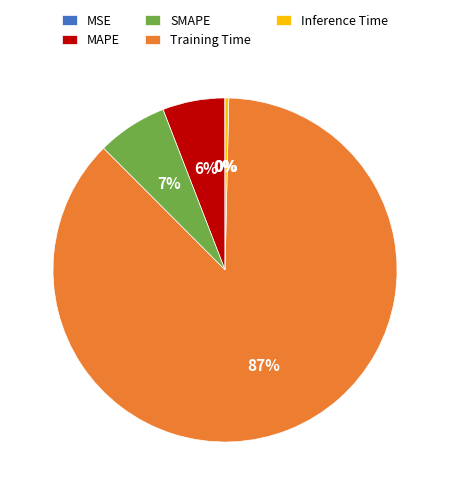

To the nearest percent, what portion does Training Time represent?

87%